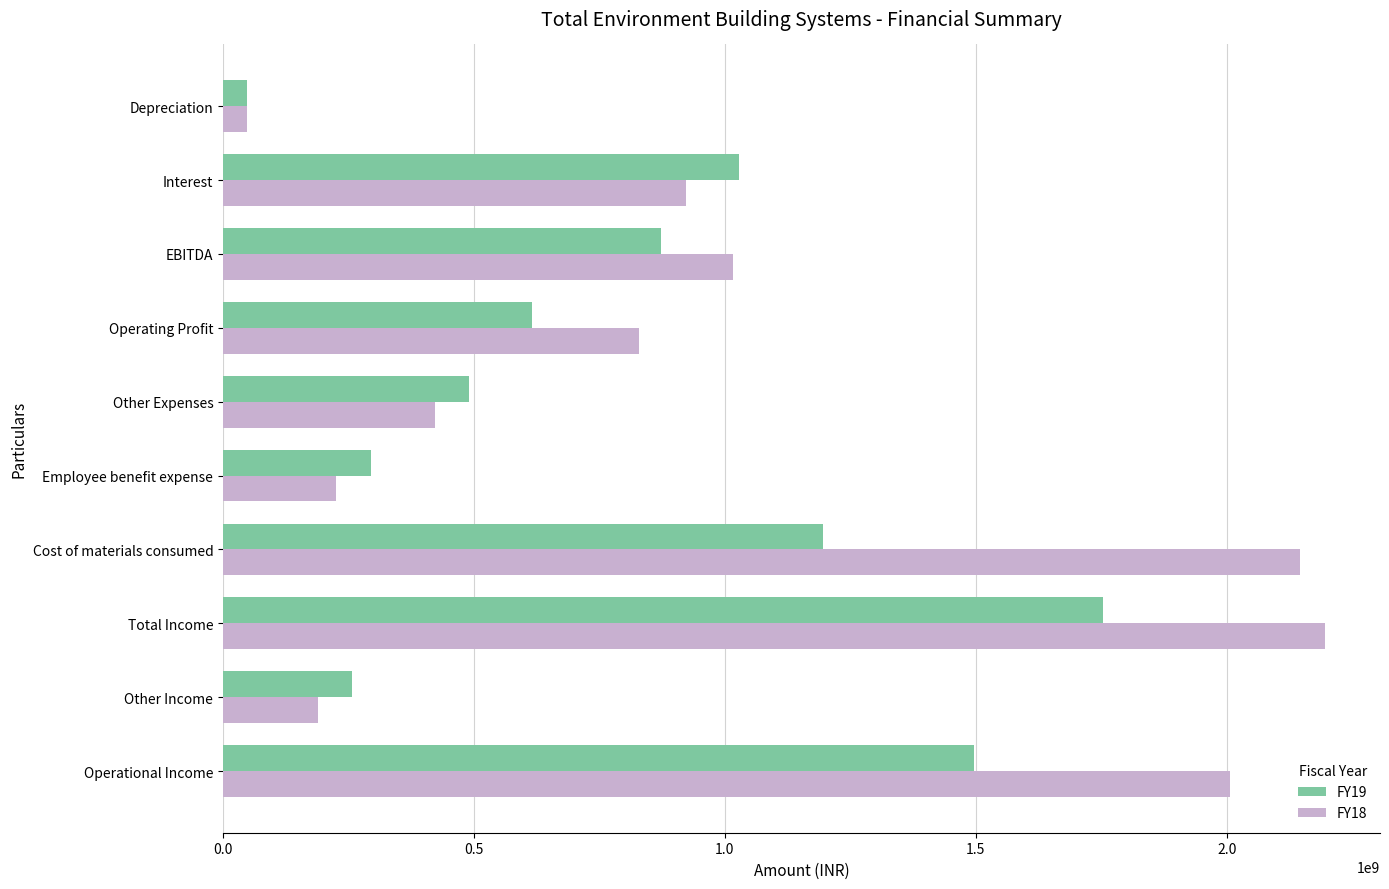

What is the minimum value shown in the chart?

46785000